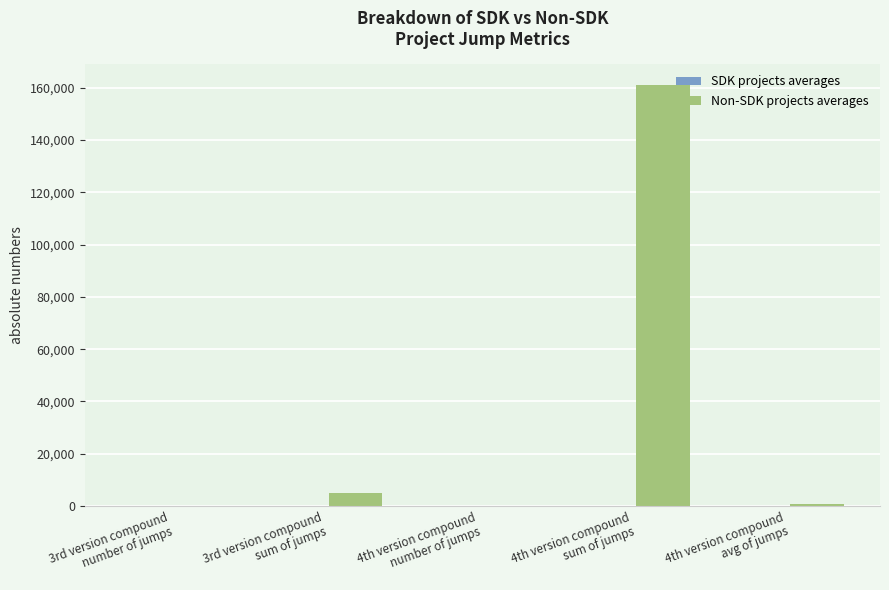

What is the greatest value displayed?

160908.6